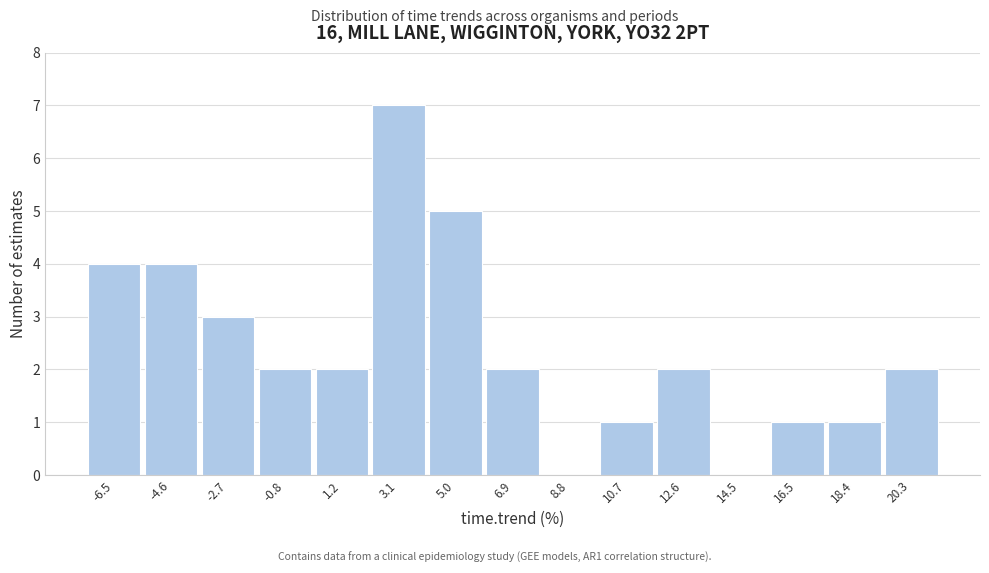

Reading left to right, transcribe all the data shown in this chart.

-6.5=4	-4.6=4	-2.7=3	-0.8=2	1.2=2	3.1=7	5.0=5	6.9=2	8.8=0	10.7=1	12.6=2	14.5=0	16.5=1	18.4=1	20.3=2